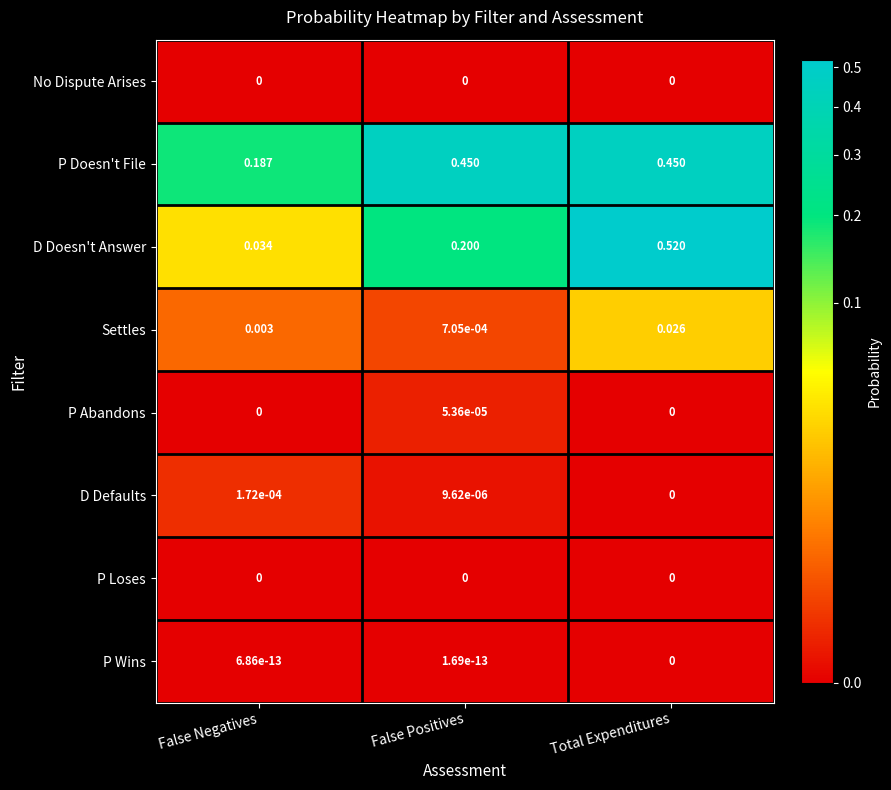

At which category is the sum across all series the highest?

Total Expenditures